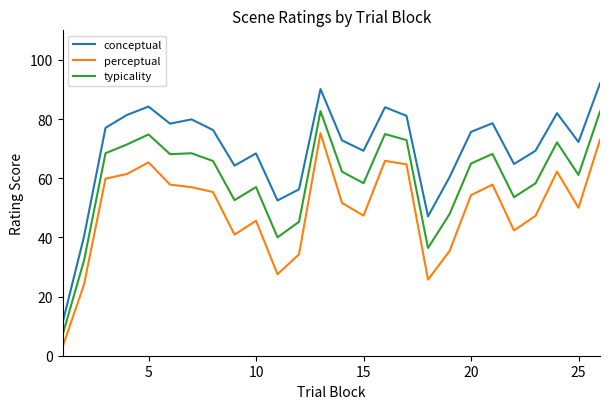

True or false: conceptual has more than 2 interior local peaks.

True